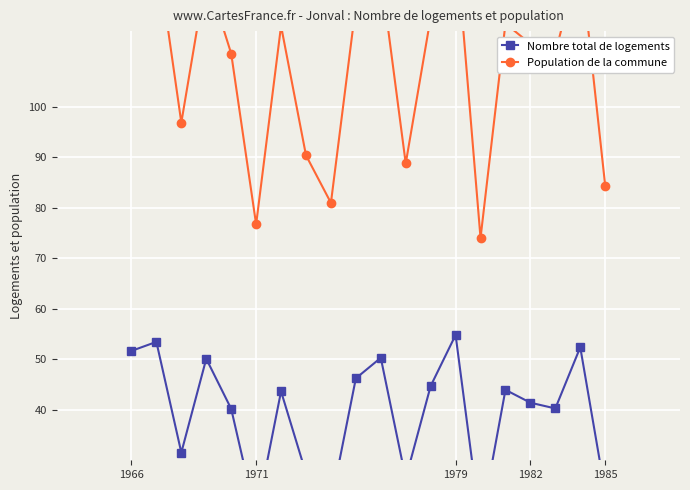

Is the value of Population de la commune at 1971 greater than the value of Nombre total de logements at 7?

Yes